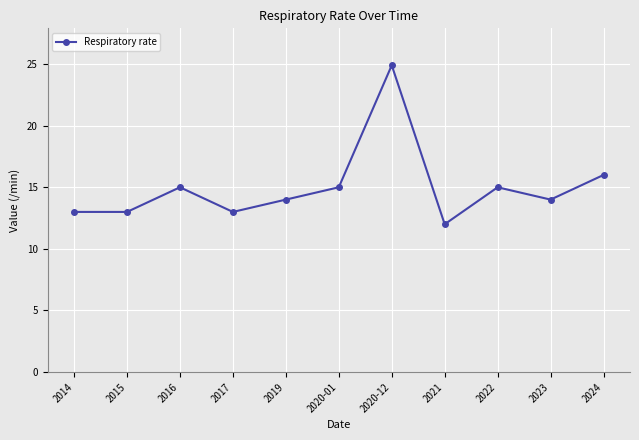

What is the label of the 2nd point from the right?

2023